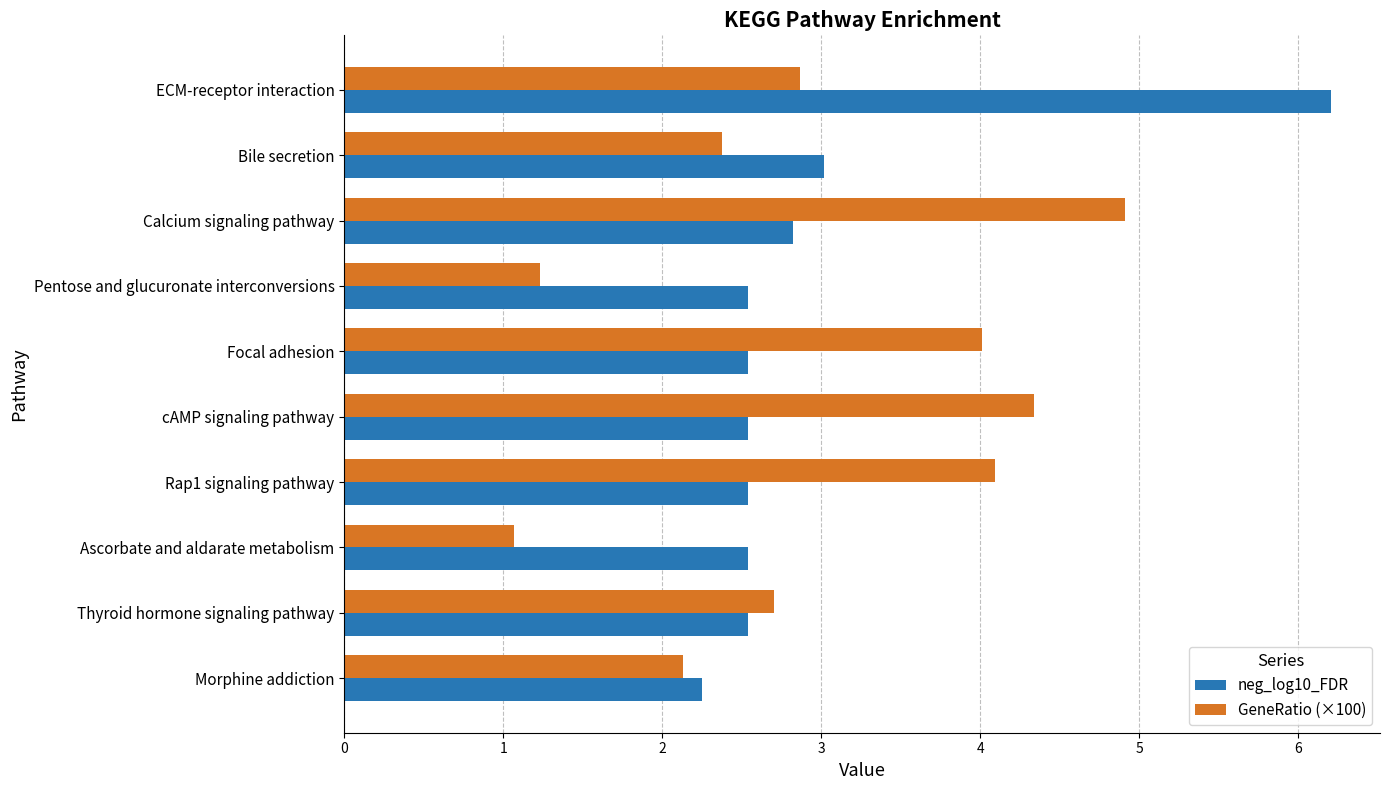

How many distinct data groups are displayed?

2